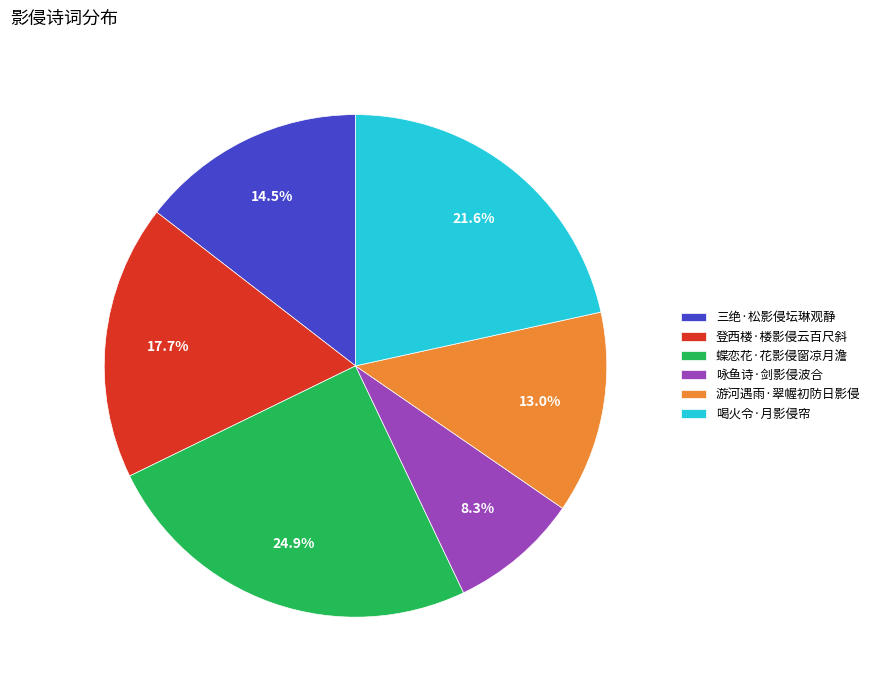

Which slice is the largest?

蝶恋花·花影侵窗凉月澹